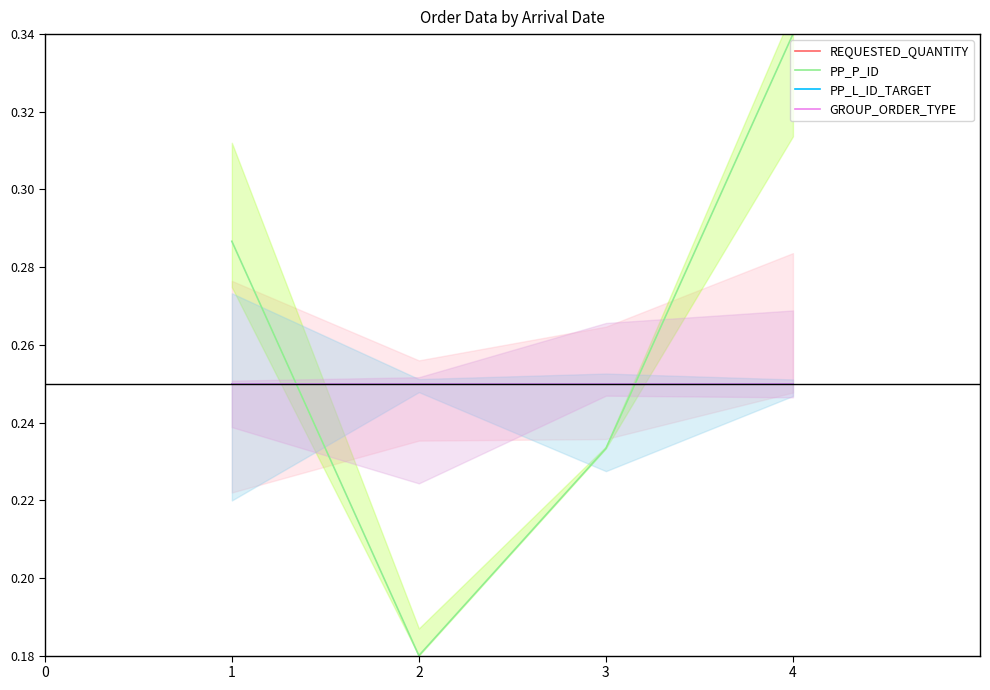

Which series has the widest spread of values?

PP_P_ID